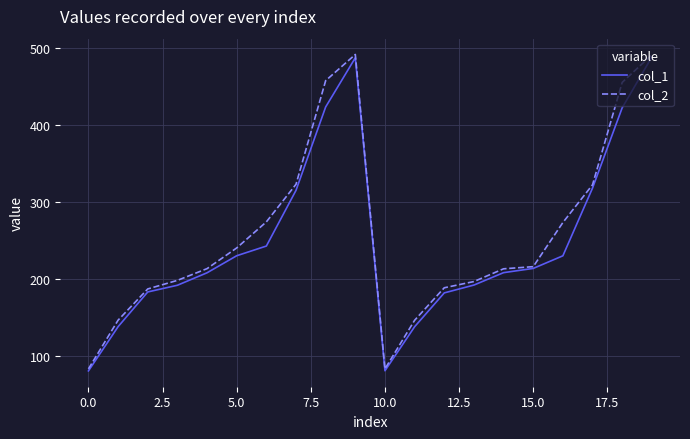

What is the highest value of the col_1 series?

488.4